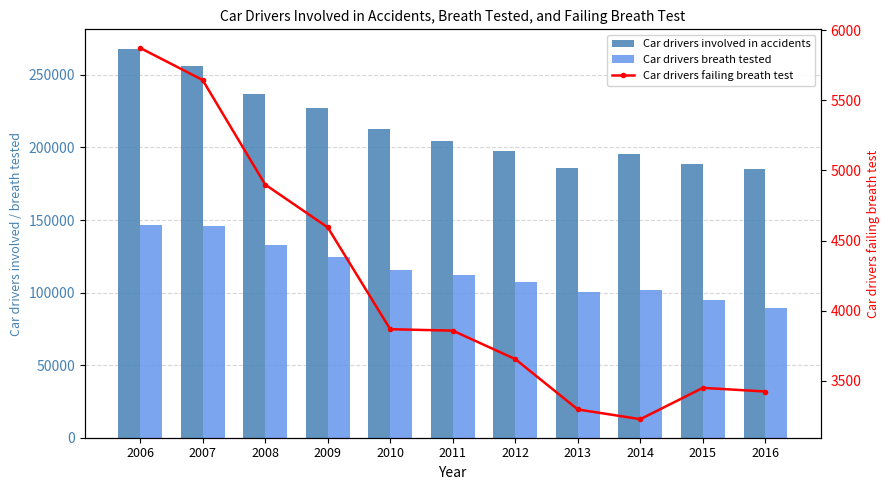

Which series has the largest range (max minus min)?

Car drivers involved in accidents